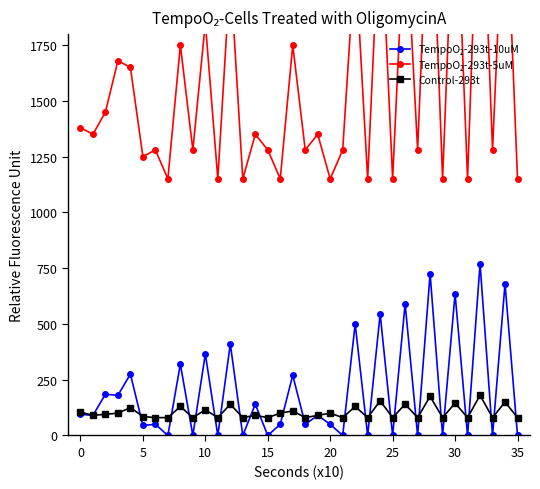

True or false: TempoO₂-293t-5uM has a value of 1150 at 16.

True